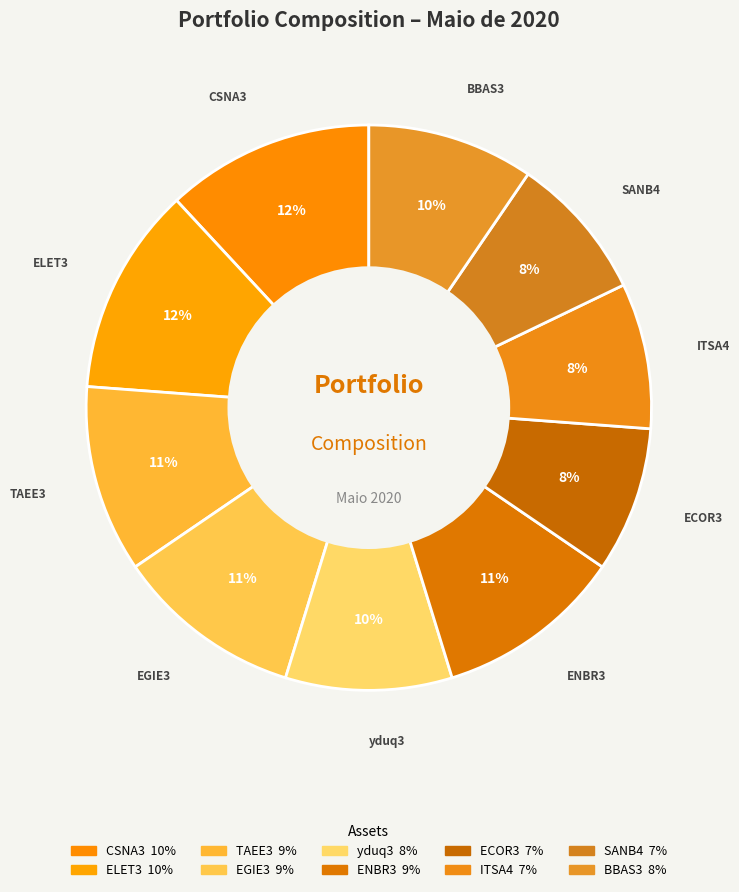

How many slices are in this pie chart?

10